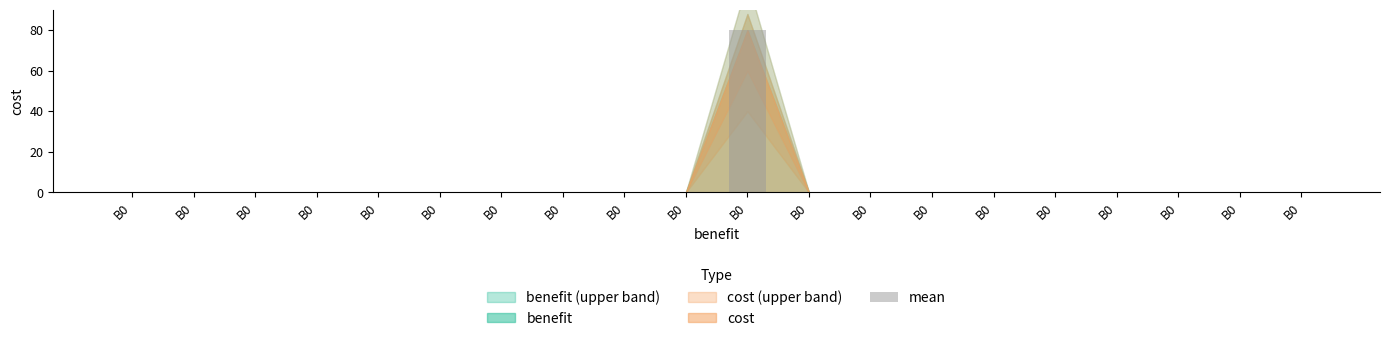

How many series are shown in this chart?

1